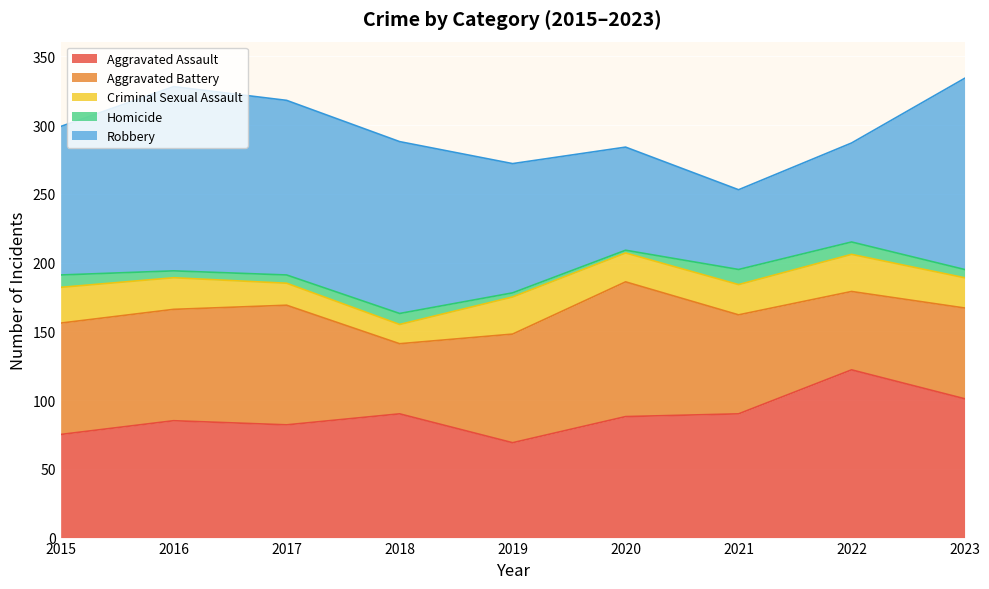

Is it true that Aggravated Battery equals 79 at 2019?

True